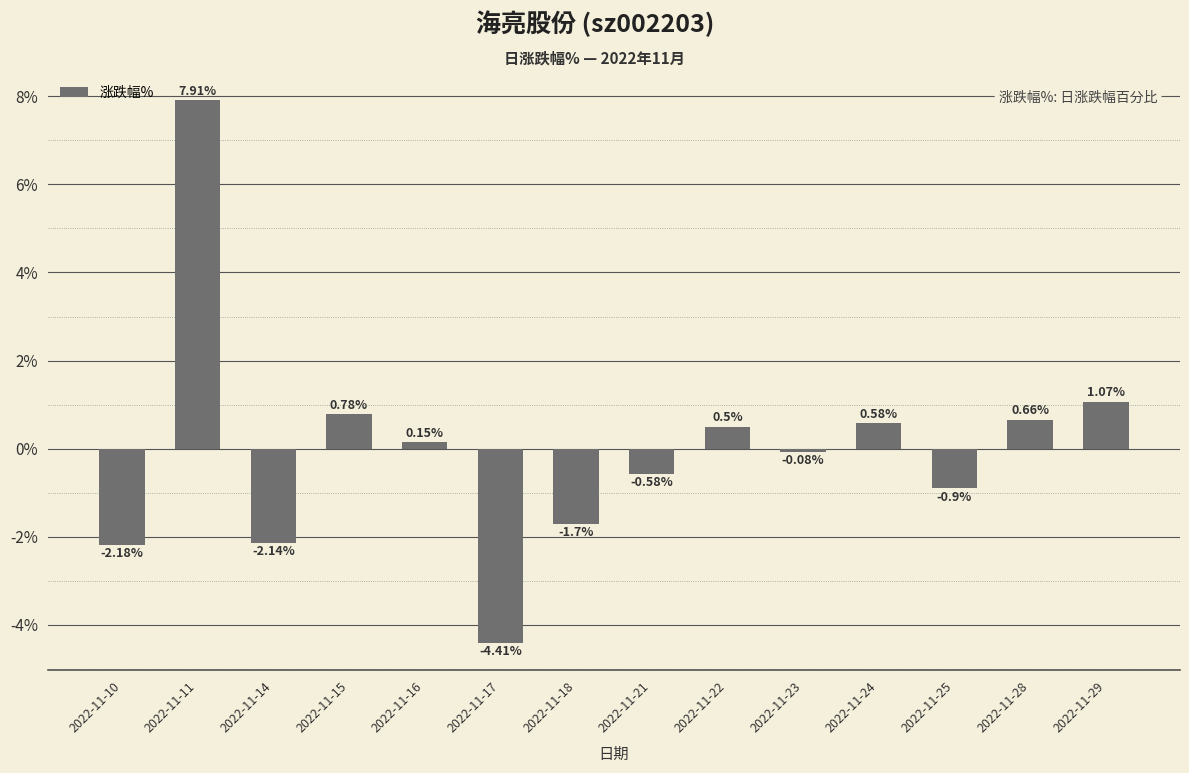

What is the sum of all values?

-0.3